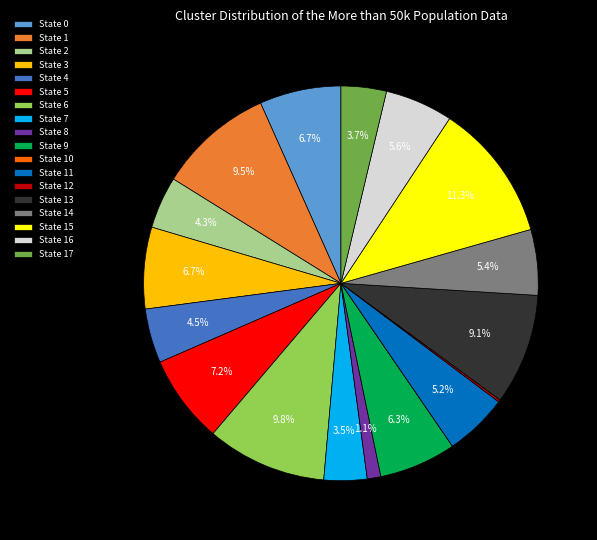

To the nearest percent, what is the average slice percentage?

6%